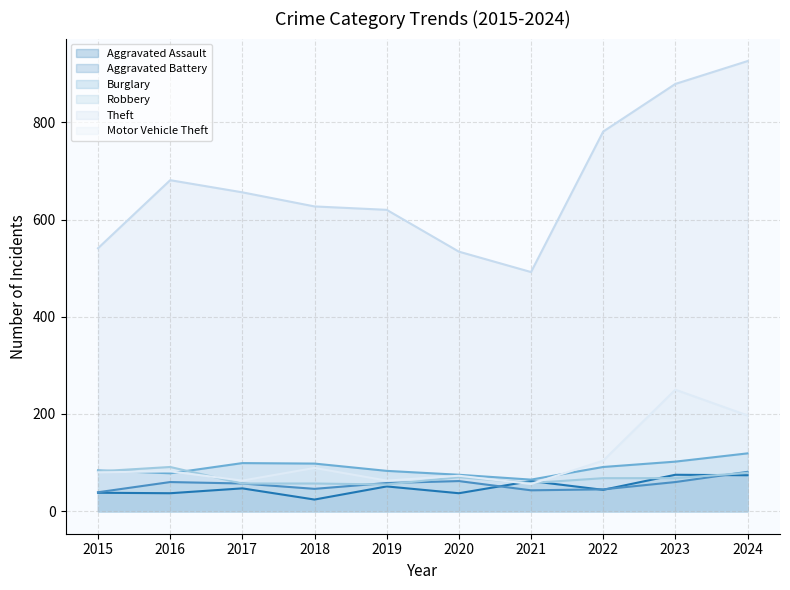

What is the sum of the Theft values at 2024 and 2021?

1418